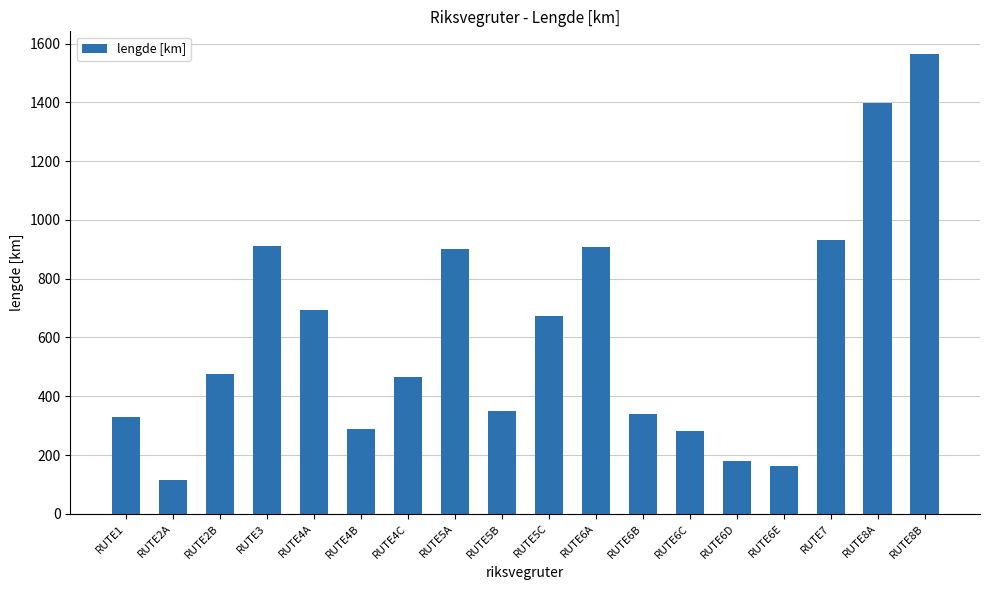

At which label does the data first exceed 474?

RUTE2B